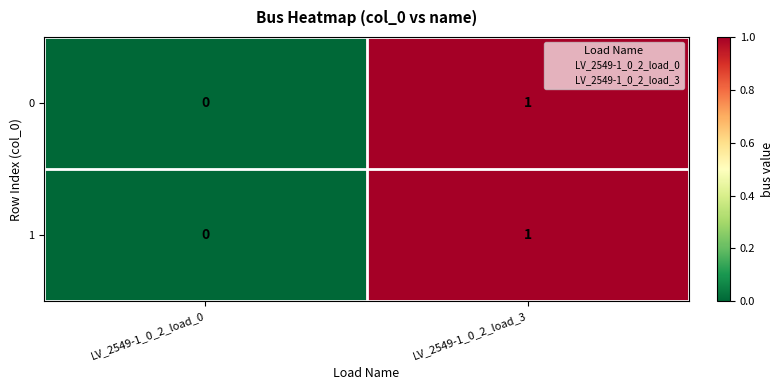

How many series are shown in this chart?

2